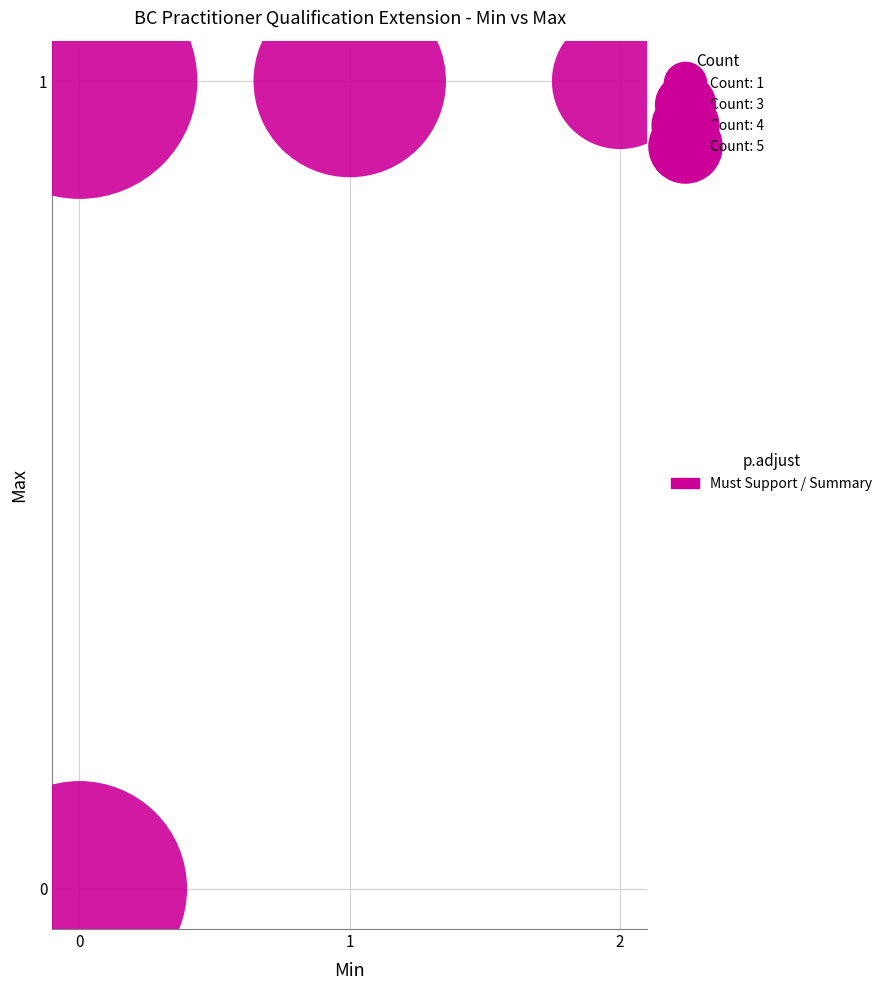

List the coordinates of all points as (Y, X) pairs, reading left to right.

(0, 0)  (1, 0)  (1, 1)  (1, 2)